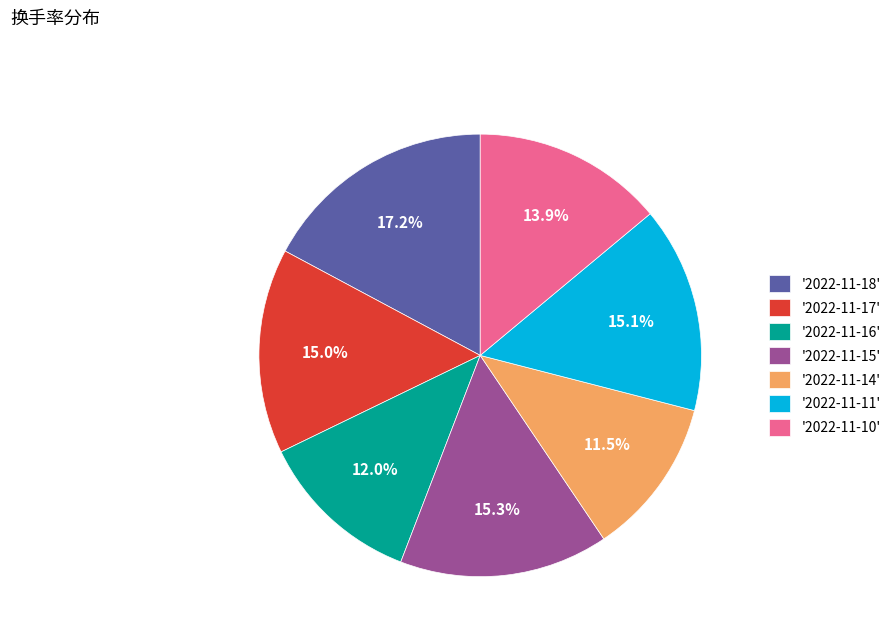

How many segments does this pie chart have?

7